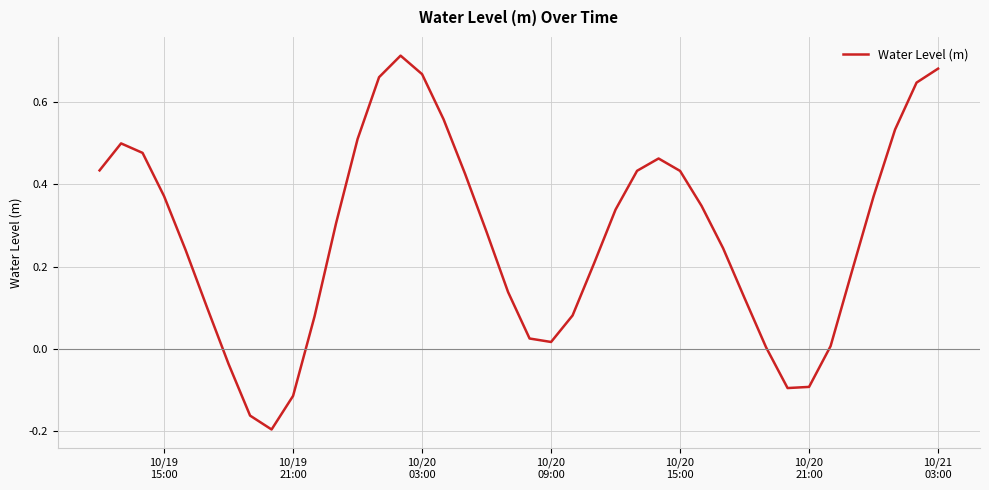

What is the difference between the maximum and minimum values?

0.9